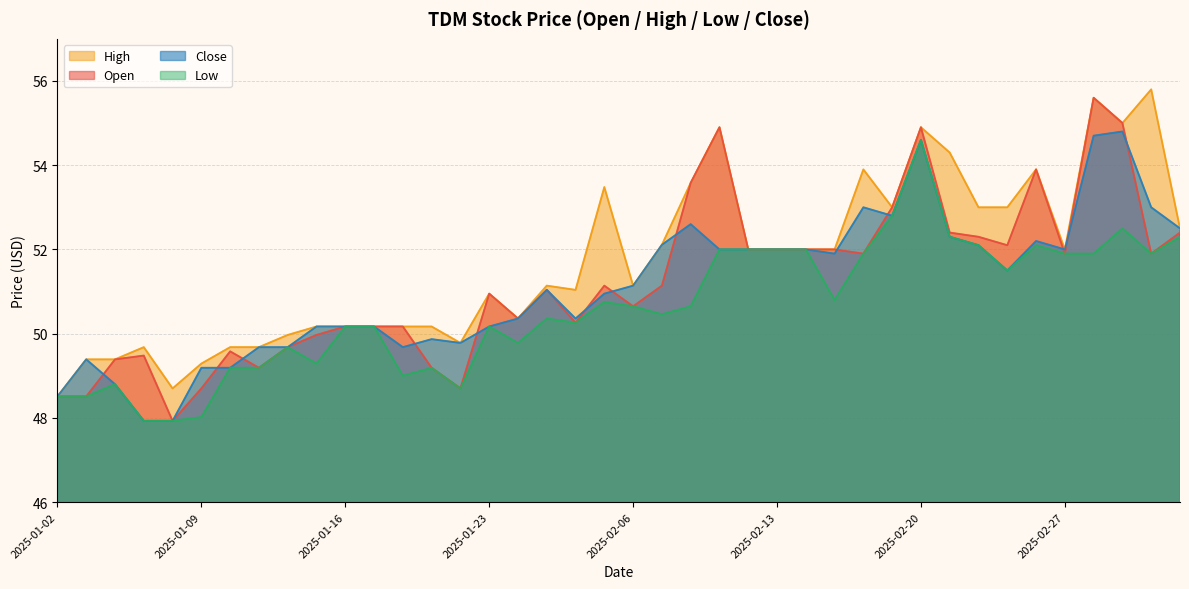

The close series shows 11.0 at 2025-01-02. True or false?

False